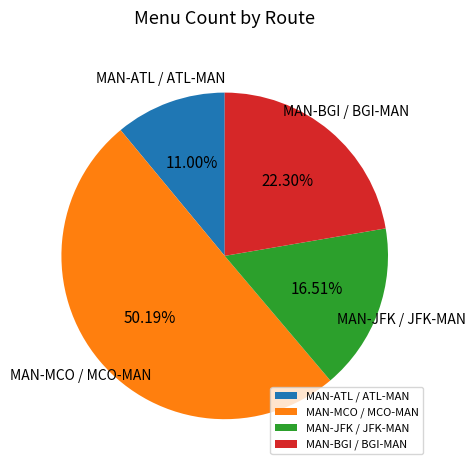

Rank the categories by value from lowest to highest.

MAN-ATL / ATL-MAN, MAN-JFK / JFK-MAN, MAN-BGI / BGI-MAN, MAN-MCO / MCO-MAN